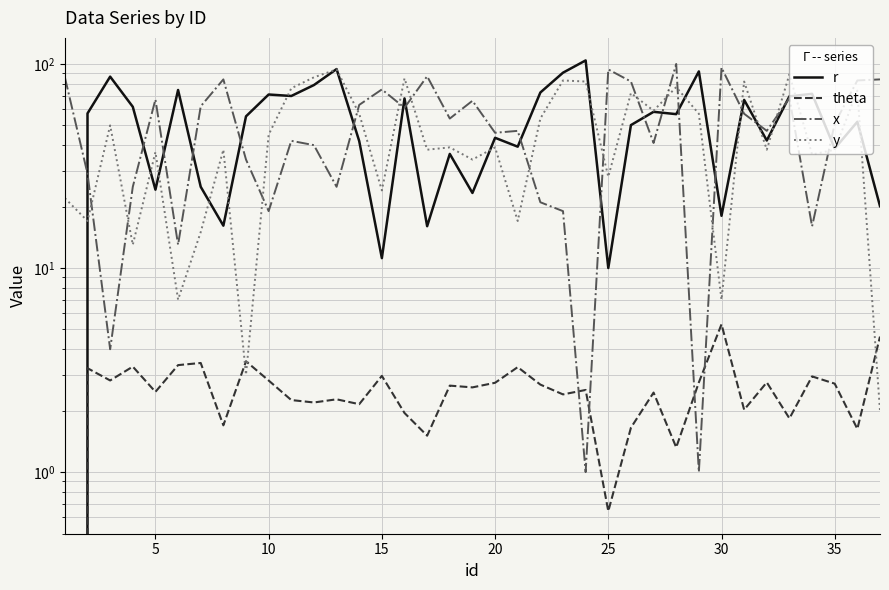

In x, how many points are higher than both neighbors (excluding endpoints)?

11